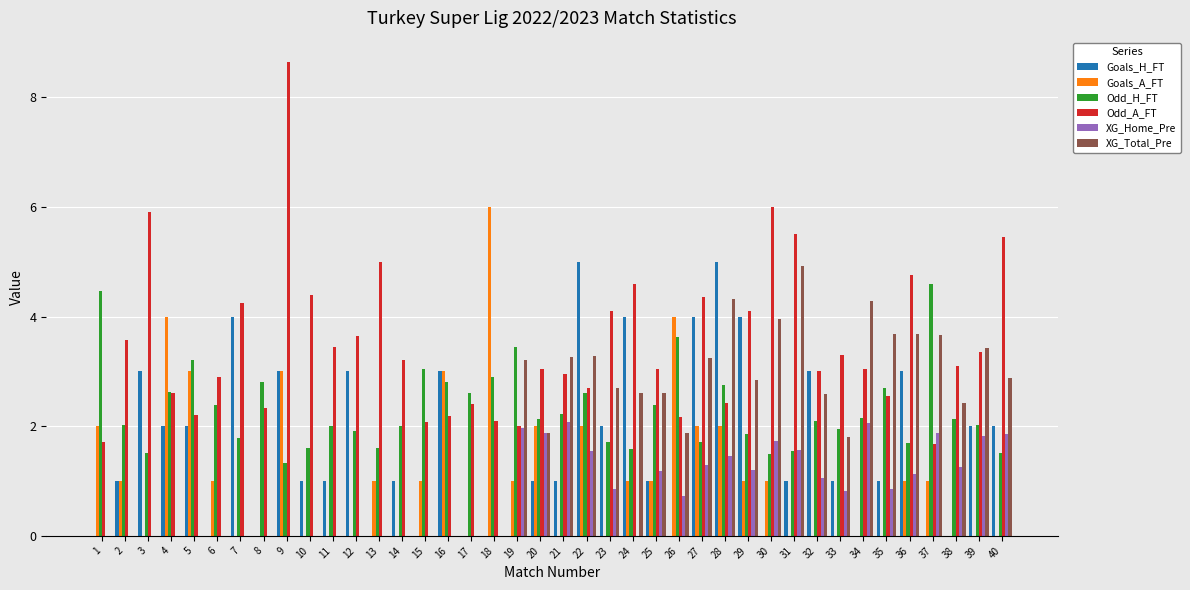

Does the chart contain stacked bars?

No